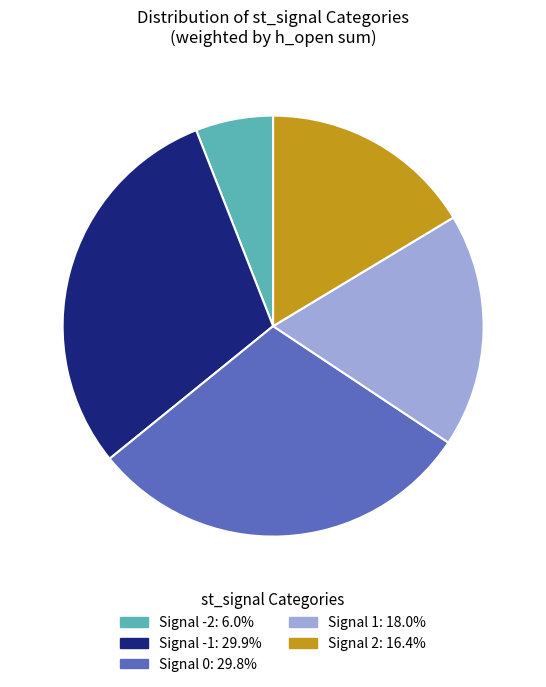

What is the ratio of the value at Signal 1 to the value at Signal -2?

3.0